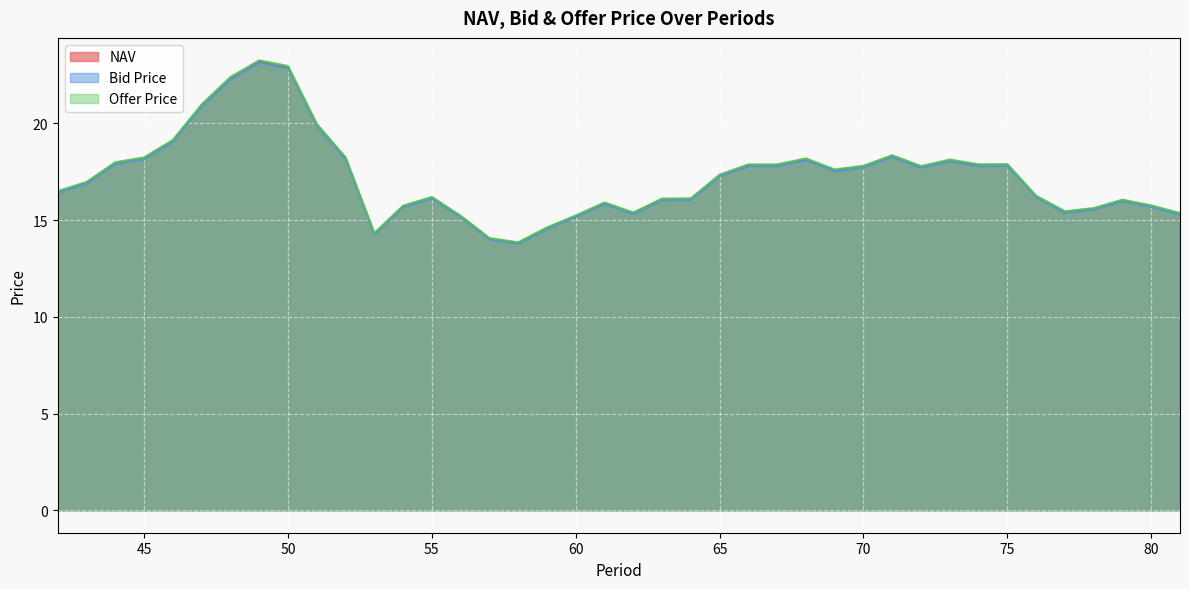

In Offer Price, how many points are higher than both neighbors (excluding endpoints)?

8